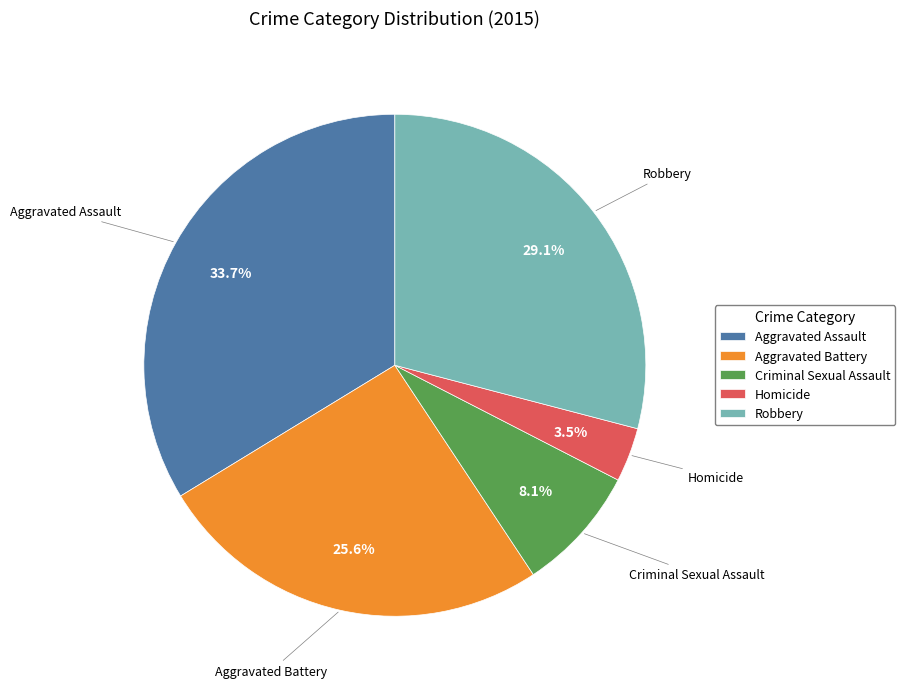

What percentage is NOT represented by Homicide?

96.5%